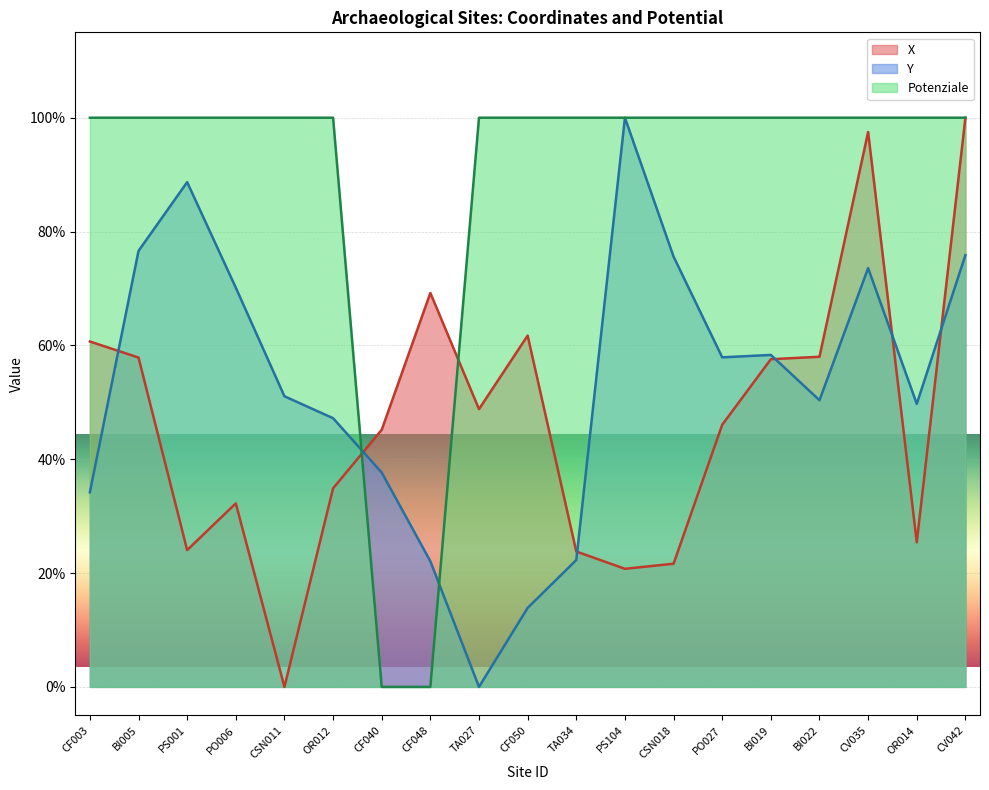

What is the label of the 9th point from the left?

TA027